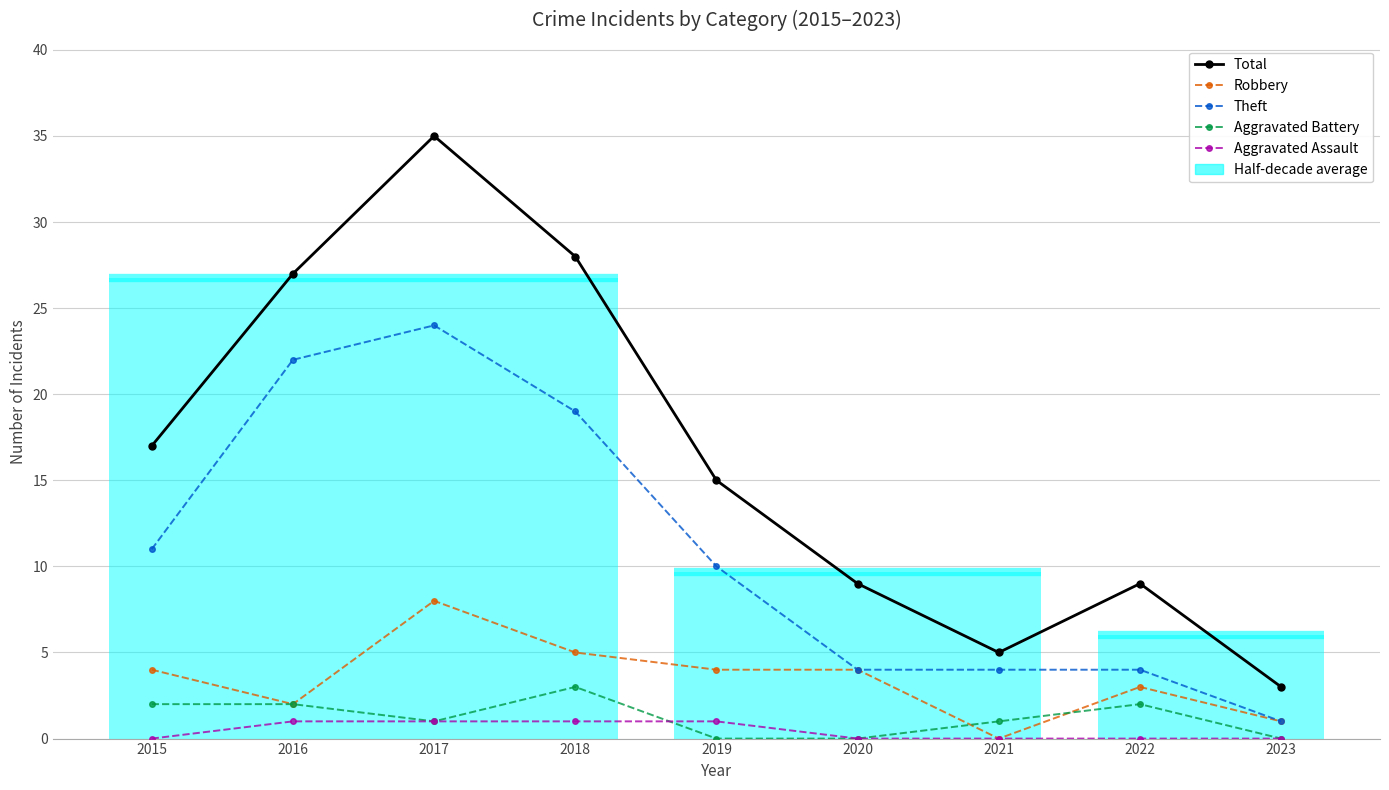

What are all the series names shown in the legend?

Total, Robbery, Theft, Aggravated Battery, Aggravated Assault